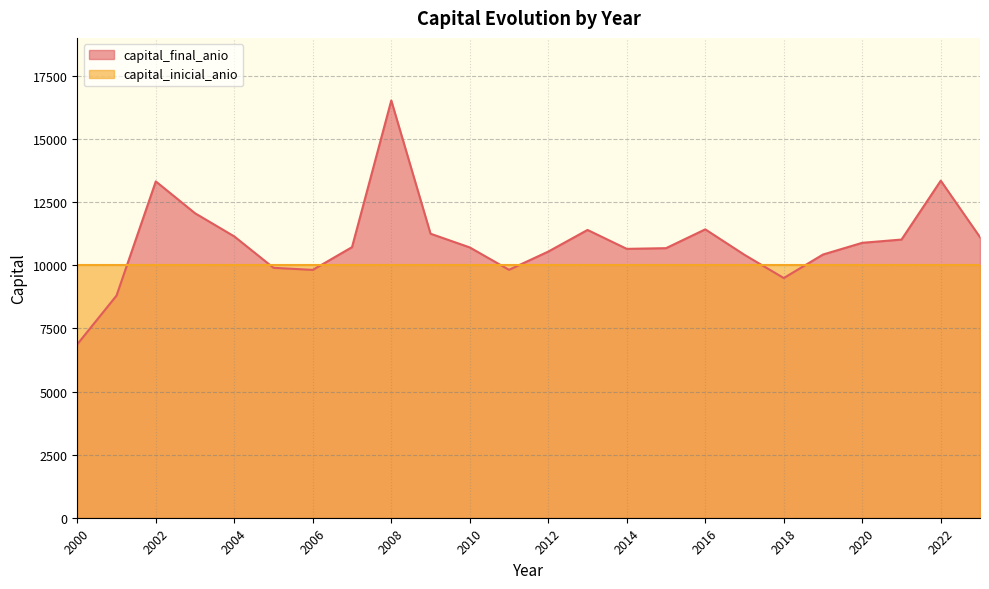

Rank the categories by value from lowest to highest.

2000, 2001, 2018, 2006, 2011, 2005, 2017, 2019, 2012, 2014, 2015, 2010, 2007, 2020, 2021, 2023, 2004, 2009, 2013, 2016, 2003, 2002, 2022, 2008